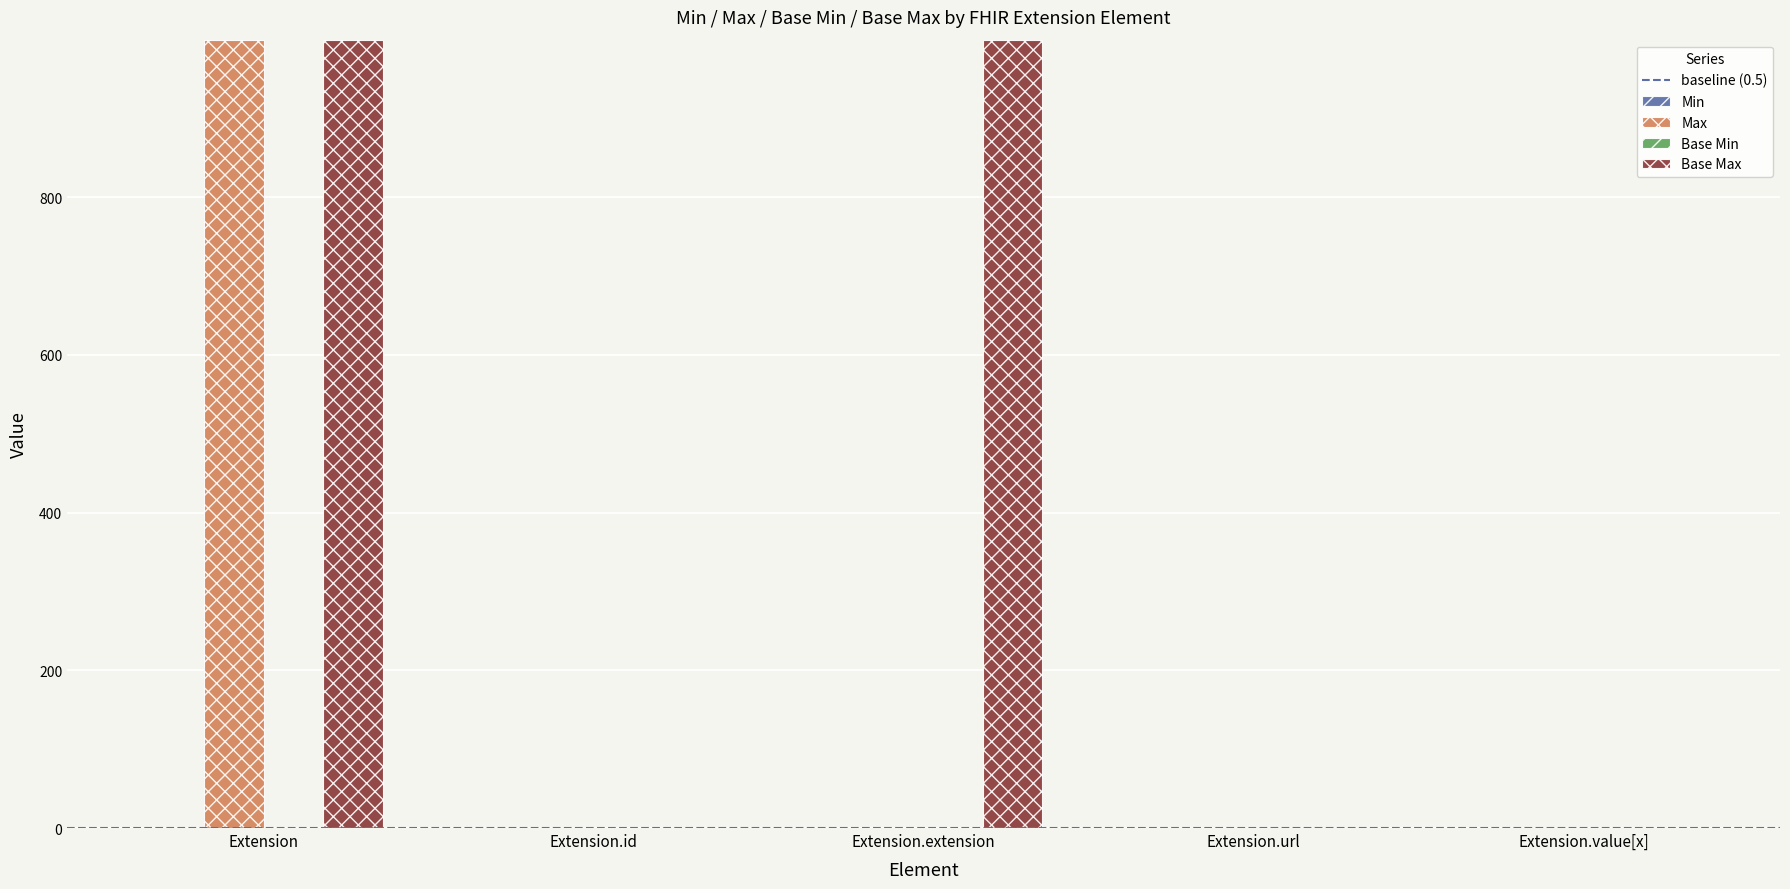

What is the total value across all series at Extension?

1998